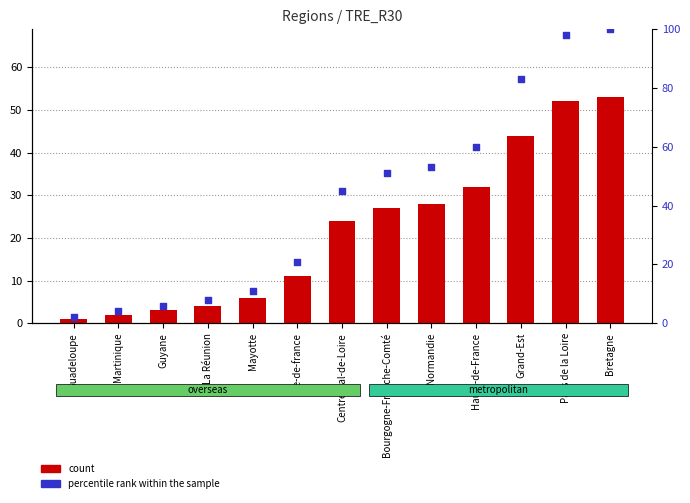

Which series contains the highest Y value?

percentile rank within the sample